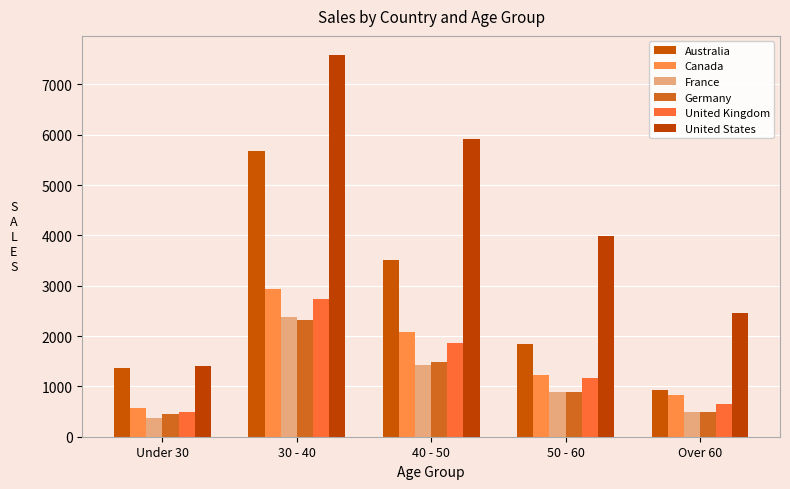

What is the total value across all series at 50 - 60?

9999